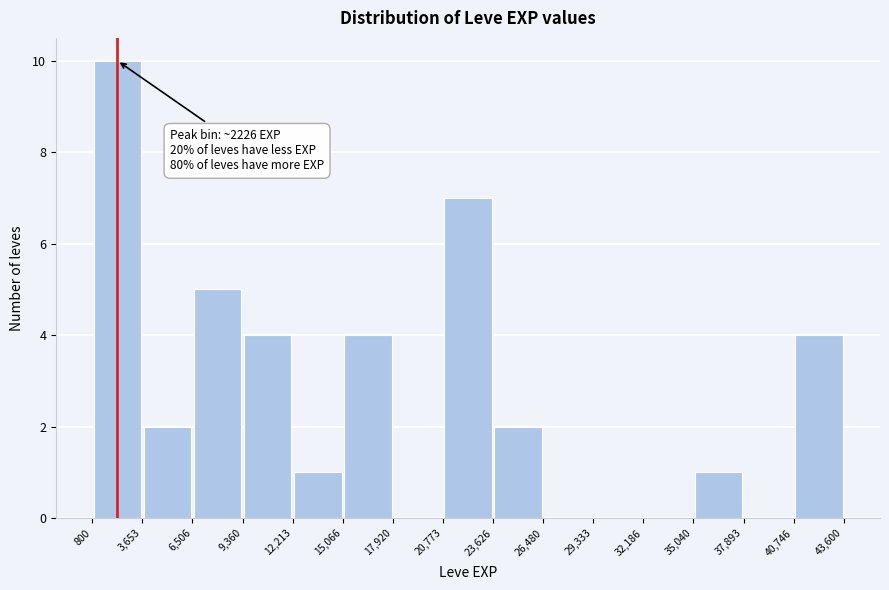

Over which range of the x-axis is the bar tallest?

800 to 3,653